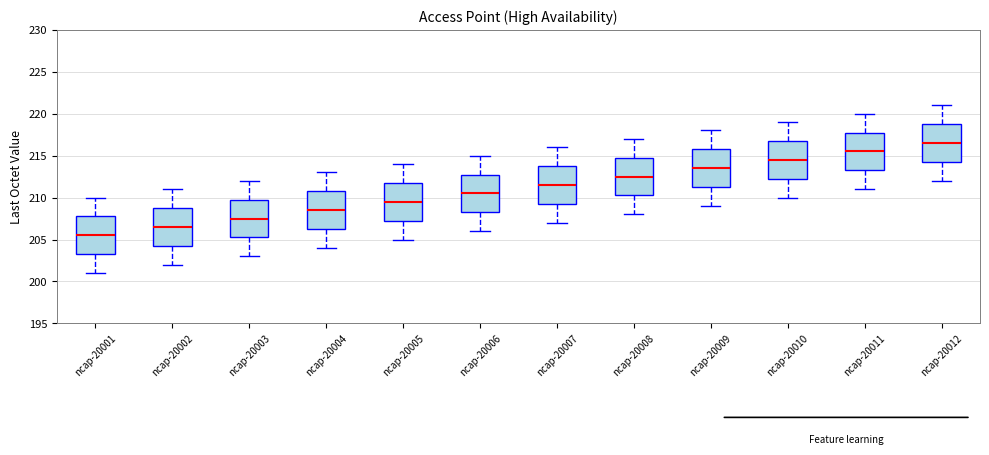

Where does the lower whisker of the box for ncap-20007 end on the y-axis? The values are not printed on the chart, so give them approximately, as read against the axis.

207.0